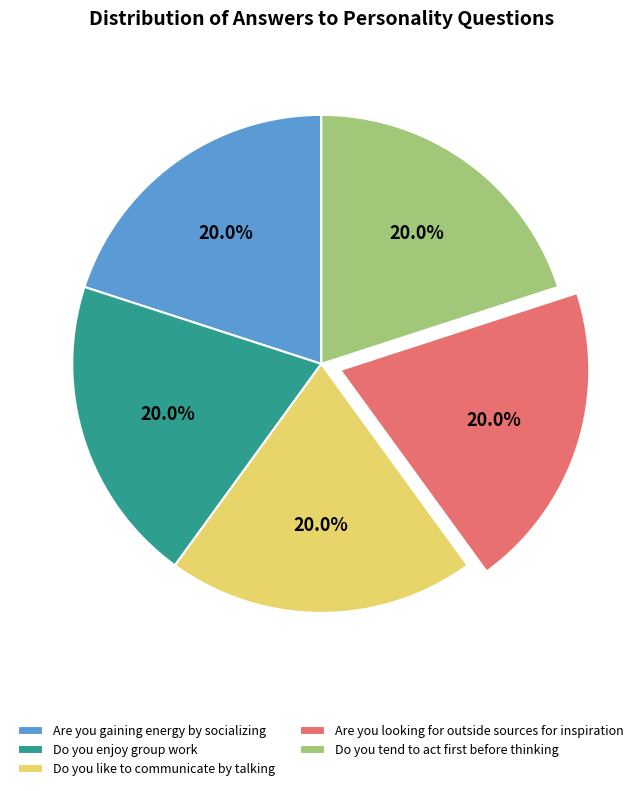

What is the ratio of the value at Are you gaining energy by socializing to the value at Are you looking for outside sources for inspiration?

1.0